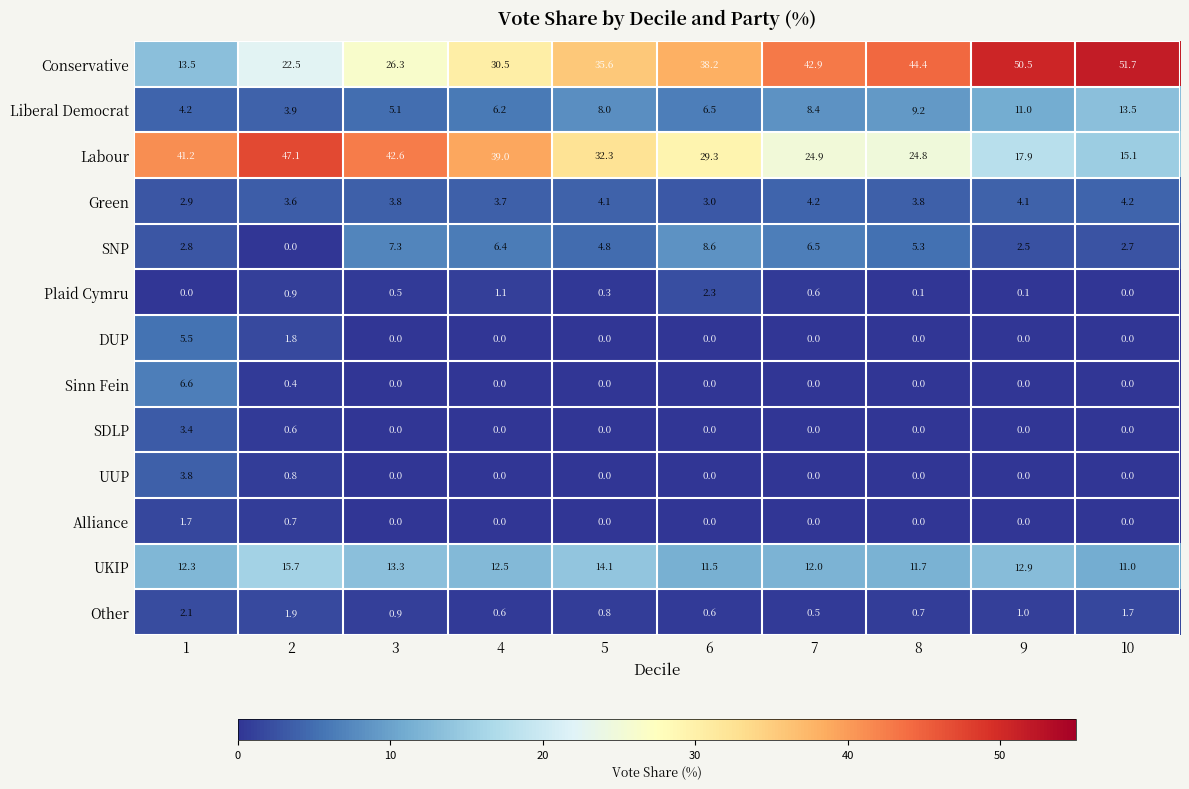

How many distinct data groups are displayed?

13